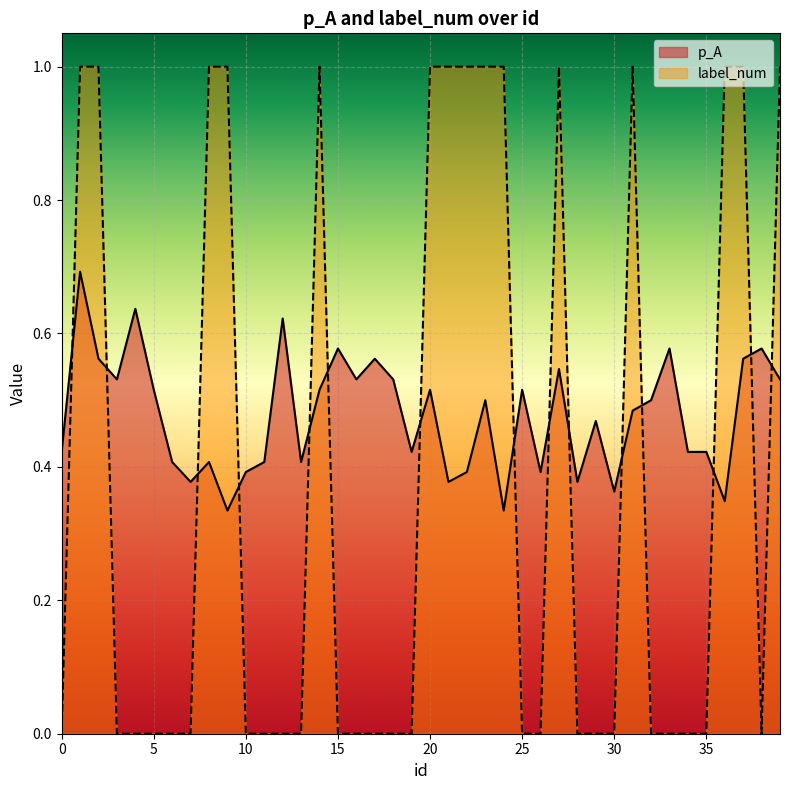

Which category has the highest value across all series?

1